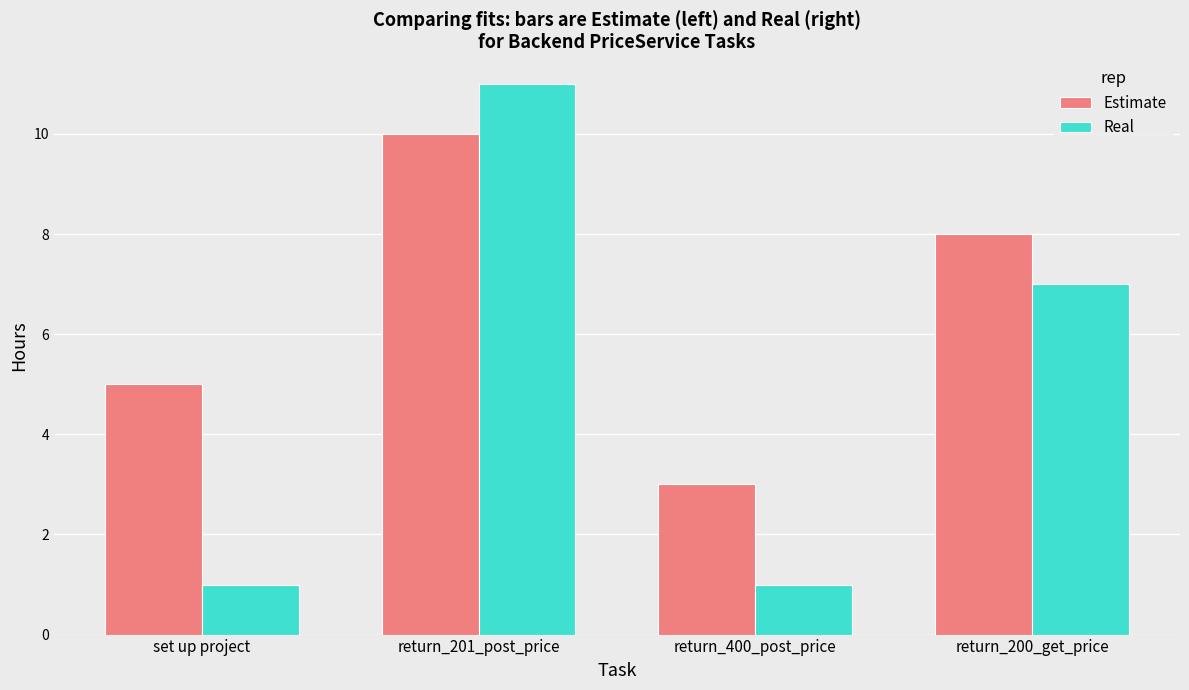

What is the label of the 2nd bar from the left?

return_201_post_price